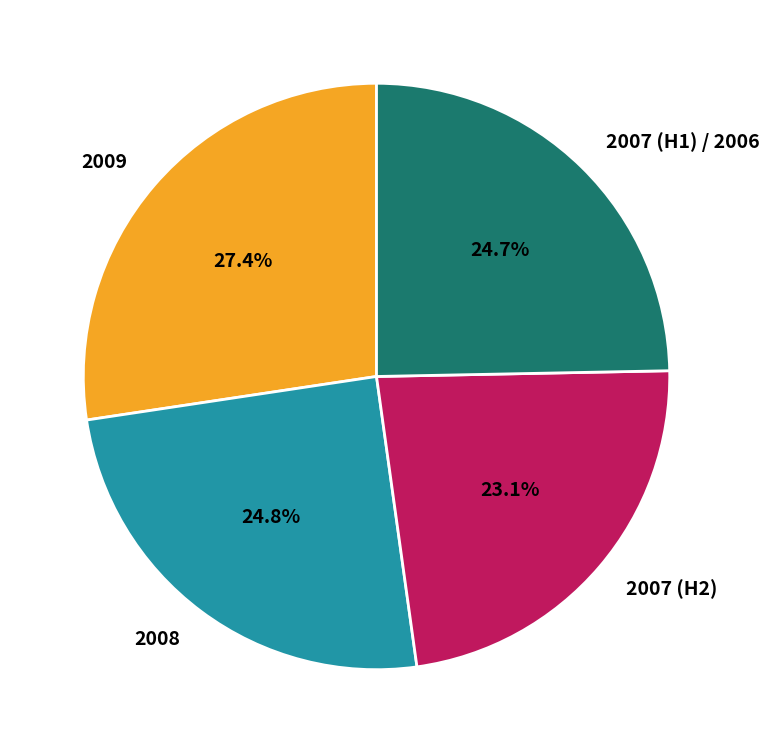

What percentage is NOT represented by 2008?

75.2%